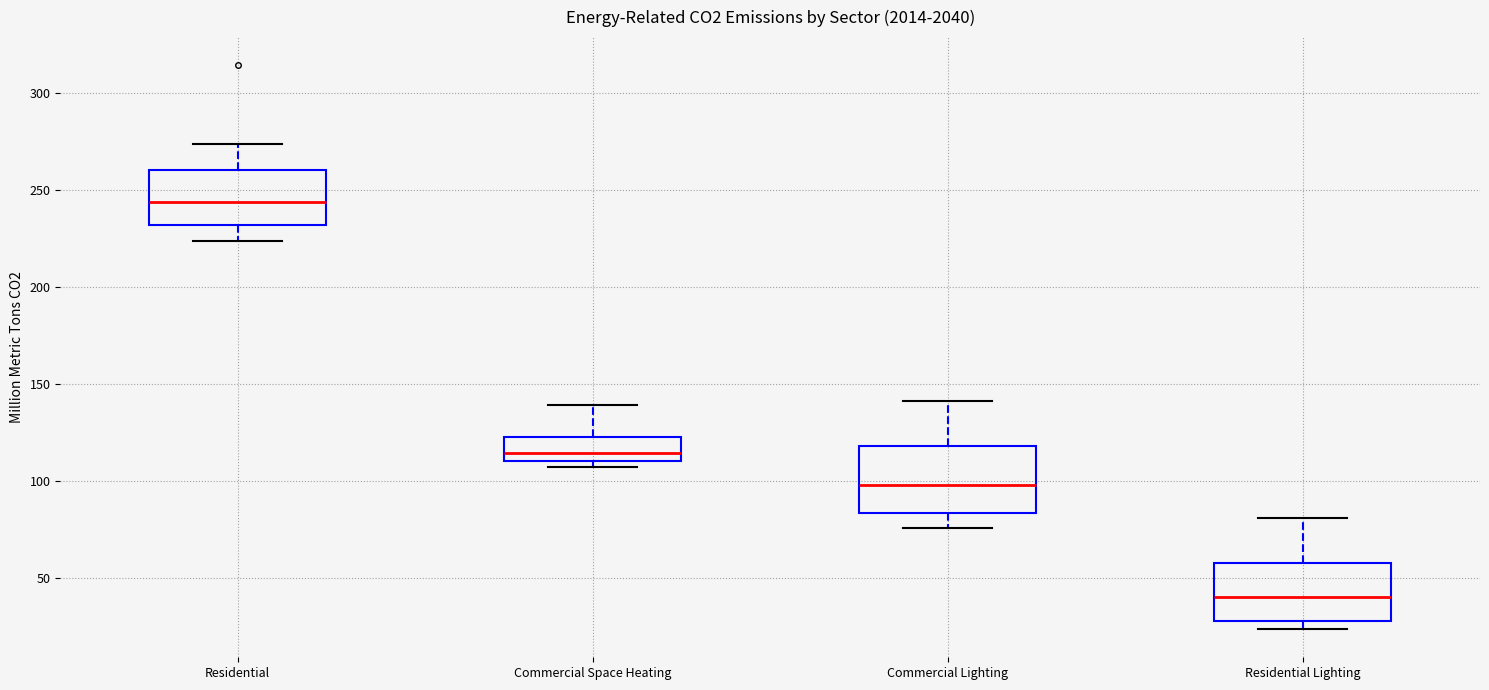

Where does the upper whisker of the box for Residential Lighting end on the y-axis? The values are not printed on the chart, so give them approximately, as read against the axis.

80